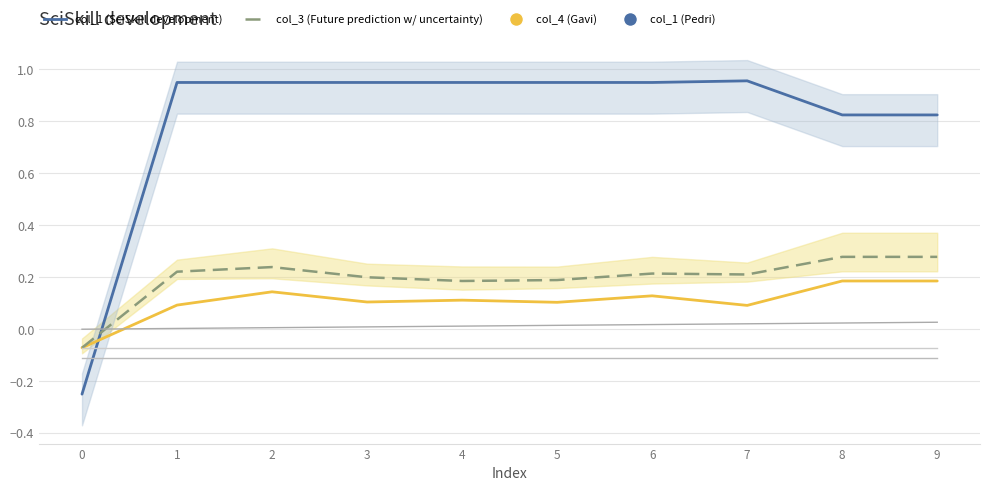

How many interior local valleys does the col_3 (Future prediction) series have?

2